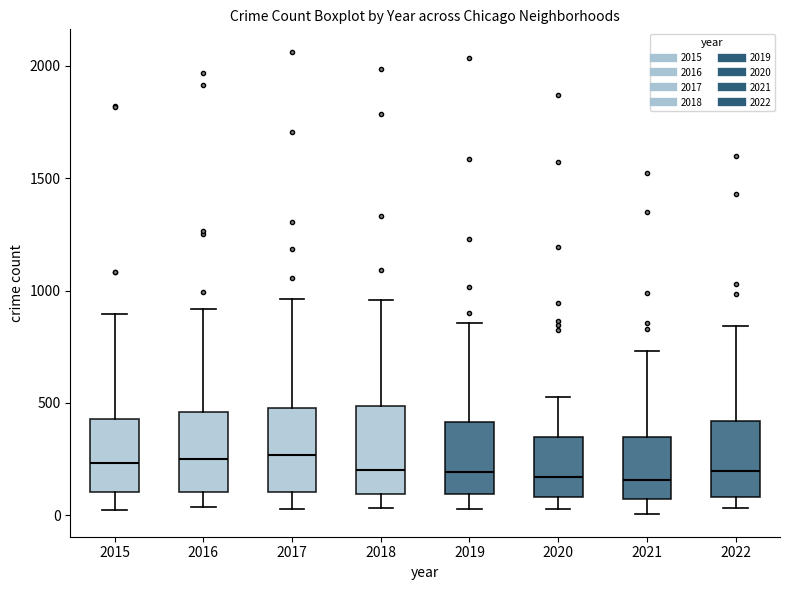

Reading left to right, read every box against the y-axis: the position of its median line, the range the box covers, and the ends of its whiskers. The values are not printed on the chart, so give them approximately, as read against the axis.

2015: median 250, box 100 to 450, whiskers 0 to 900
2016: median 250, box 100 to 450, whiskers 50 to 900
2017: median 250, box 100 to 500, whiskers 50 to 950
2018: median 200, box 100 to 500, whiskers 50 to 950
2019: median 200, box 100 to 400, whiskers 50 to 850
2020: median 150, box 100 to 350, whiskers 50 to 550
2021: median 150, box 50 to 350, whiskers 0 to 750
2022: median 200, box 100 to 400, whiskers 50 to 850